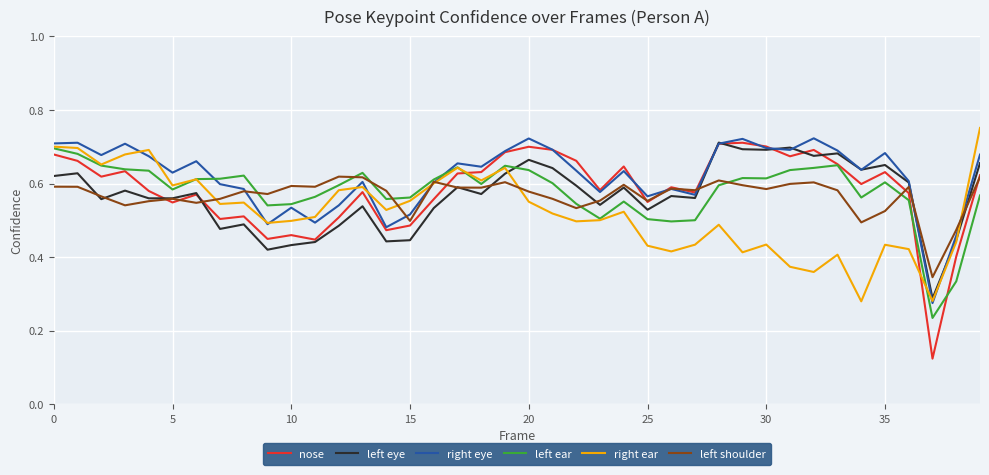

How many left eye values are between 0 and 1?

40